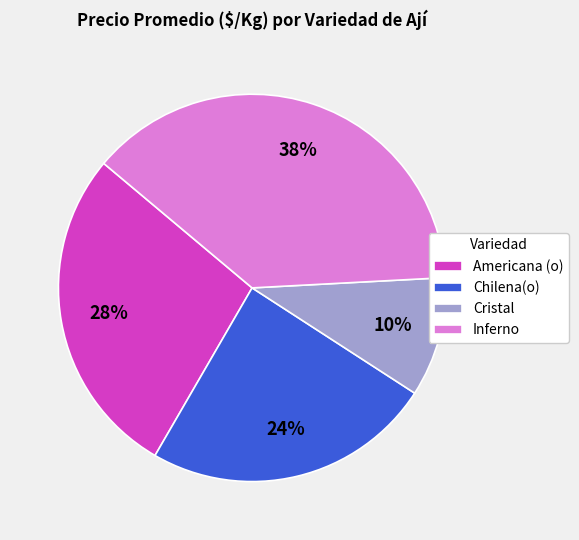

Do Chilena(o) and Americana (o) together represent more than half of the pie?

Yes